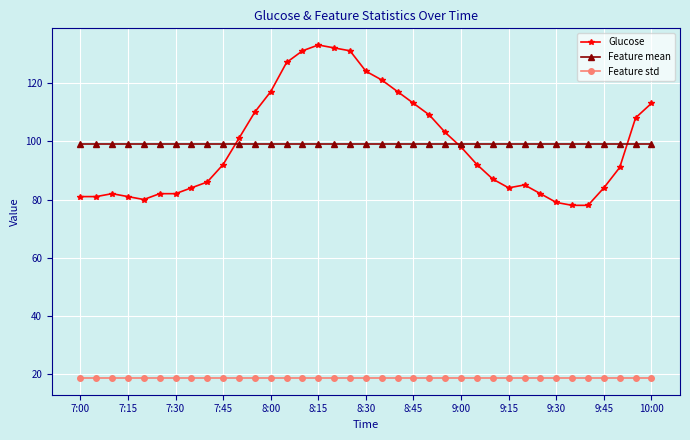

What is the value of the Feature mean point at the 5th from the left?

98.9